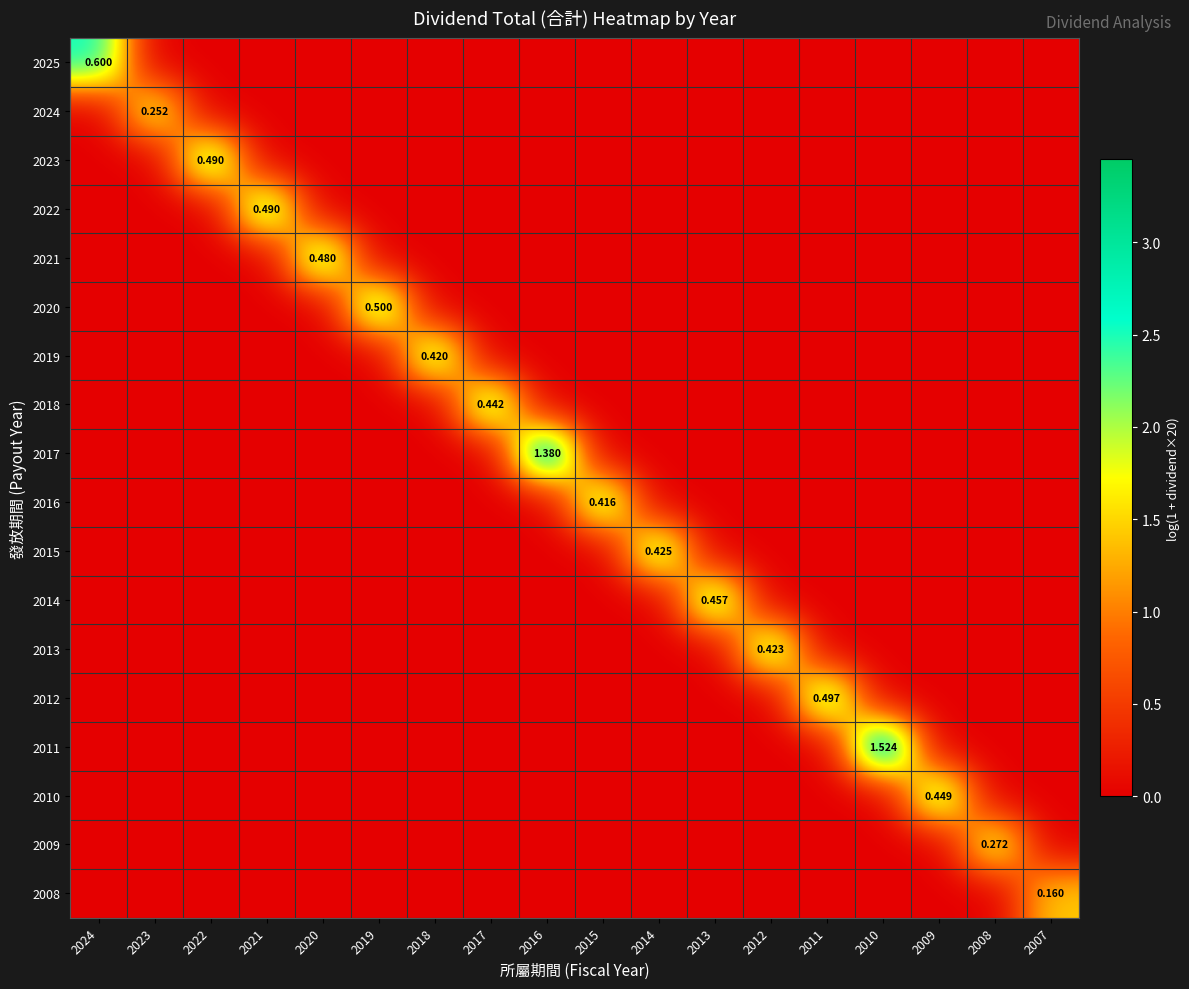

Between 2010 and 2021, which is larger?

2010